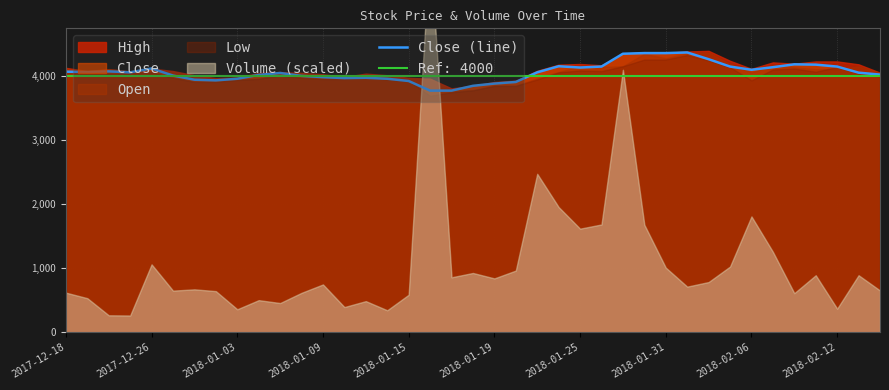

How many values exceed 4050?

18